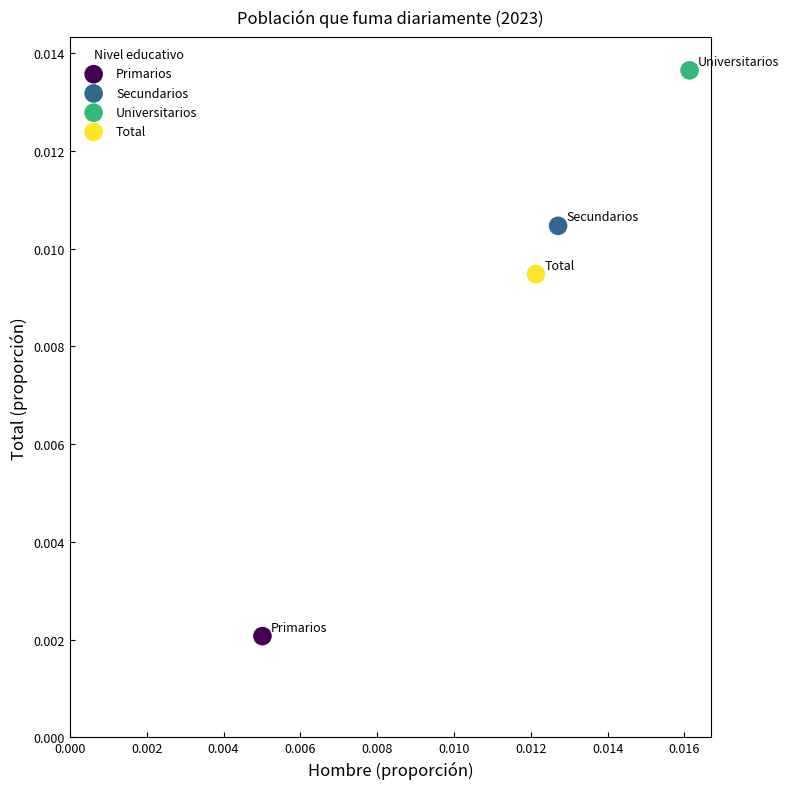

Which series reaches the maximum Y coordinate?

Universitarios